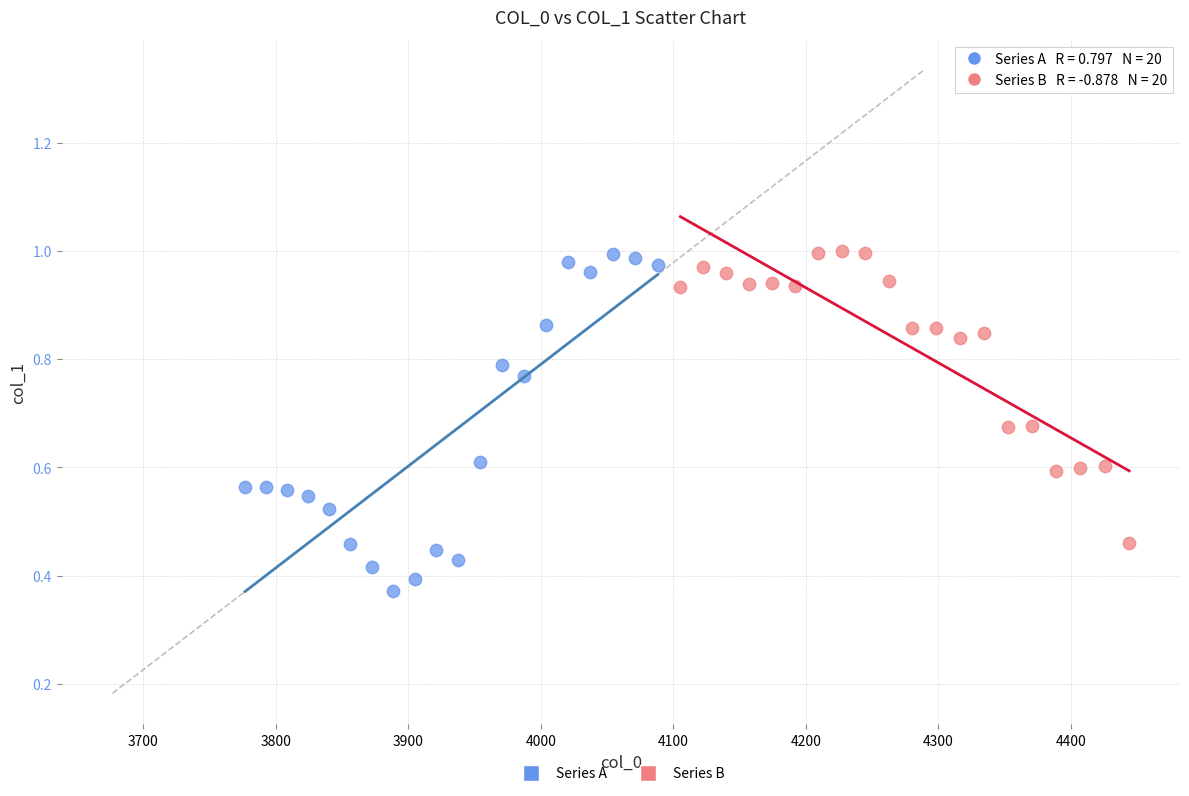

Which series contains the lowest Y value?

Series A